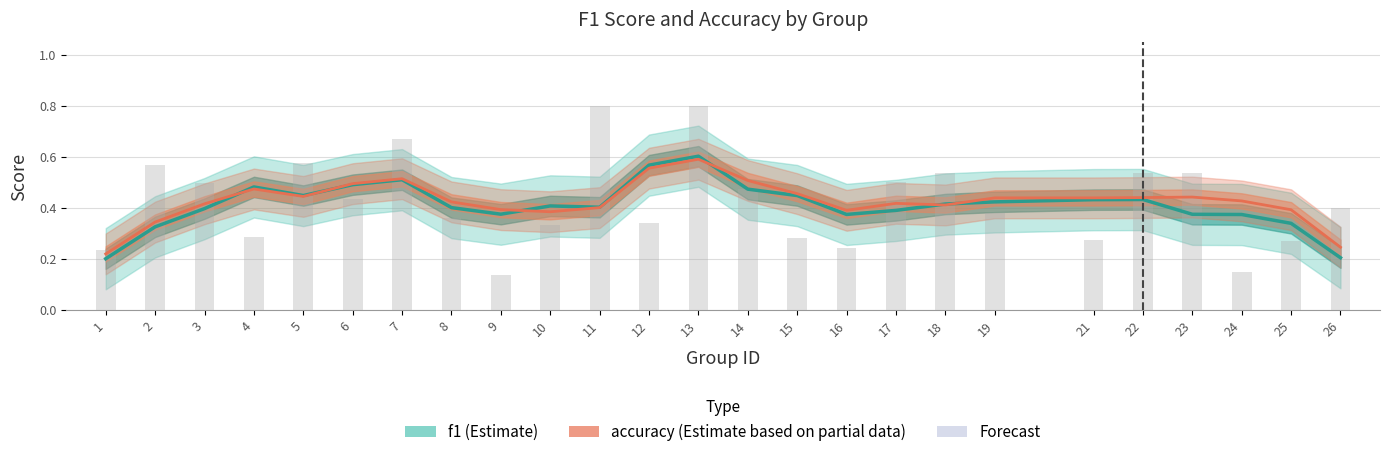

At which label is the value closest to 0?

9